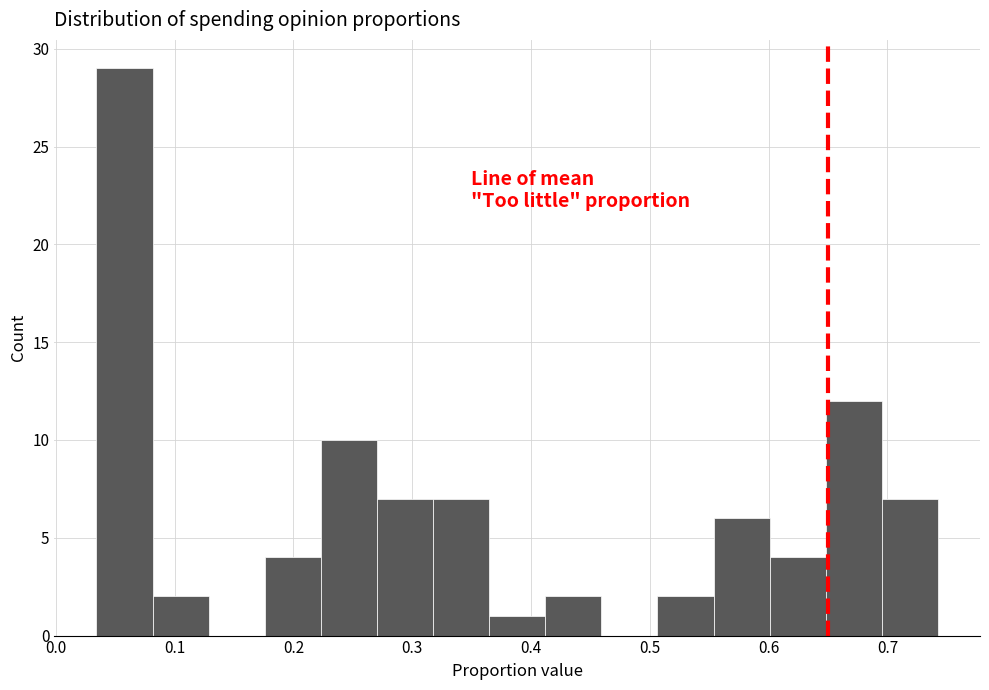

Reading left to right, list every bar in this chart as the range it spans on the x-axis followed by its height. Neither the bar edges nor the heights are printed on the chart, so give them approximately, as read against the axes.

0.03 to 0.08: 29
0.08 to 0.13: 2
0.13 to 0.18: 0
0.18 to 0.22: 4
0.22 to 0.27: 10
0.27 to 0.32: 7
0.32 to 0.36: 7
0.36 to 0.41: 1
0.41 to 0.46: 2
0.46 to 0.51: 0
0.51 to 0.55: 2
0.55 to 0.60: 6
0.60 to 0.65: 4
0.65 to 0.70: 12
0.70 to 0.74: 7